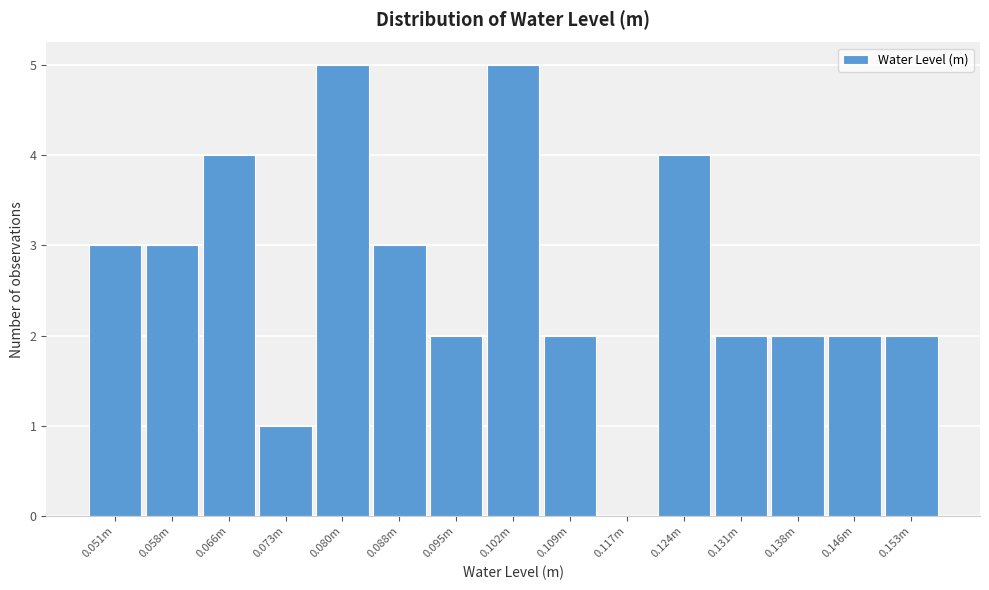

Reading left to right, extract all data points from this chart.

0.051m=3	0.058m=3	0.066m=4	0.073m=1	0.080m=5	0.088m=3	0.095m=2	0.102m=5	0.109m=2	0.117m=0	0.124m=4	0.131m=2	0.138m=2	0.146m=2	0.153m=2